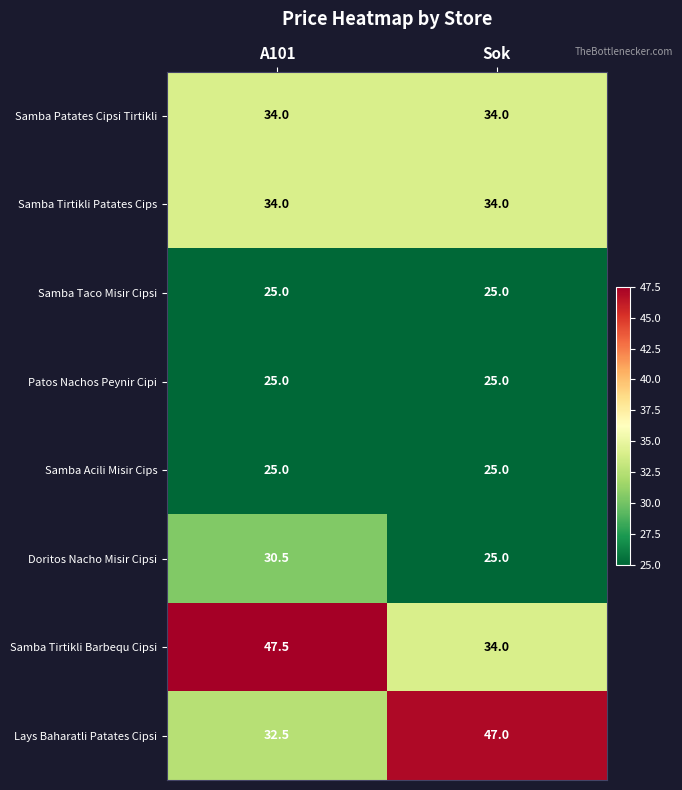

What is the sum of the Lays Baharatli Patates Cipsi values at A101 and Sok?

79.5